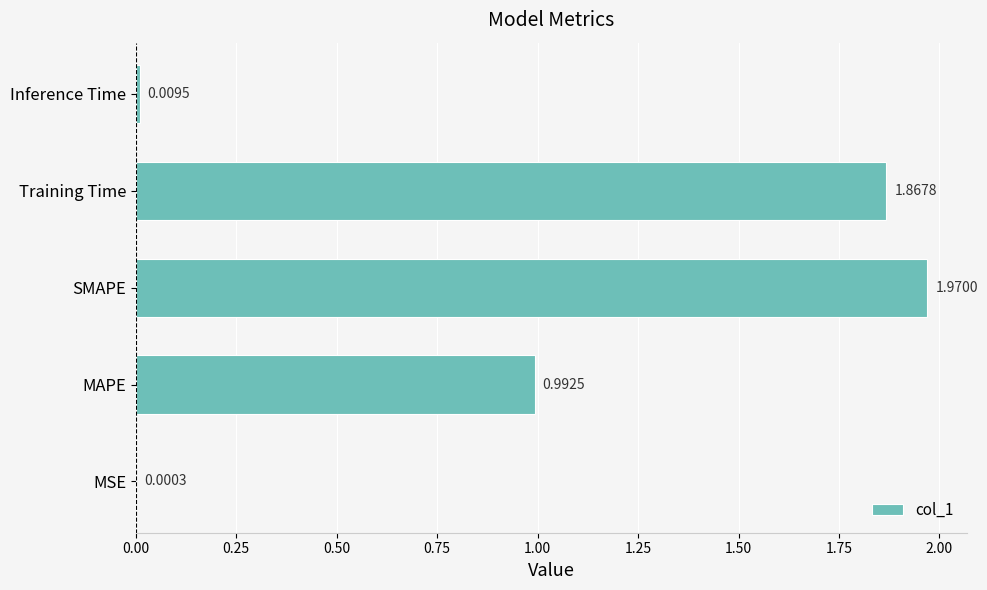

At which category does the chart reach its peak across all series?

SMAPE